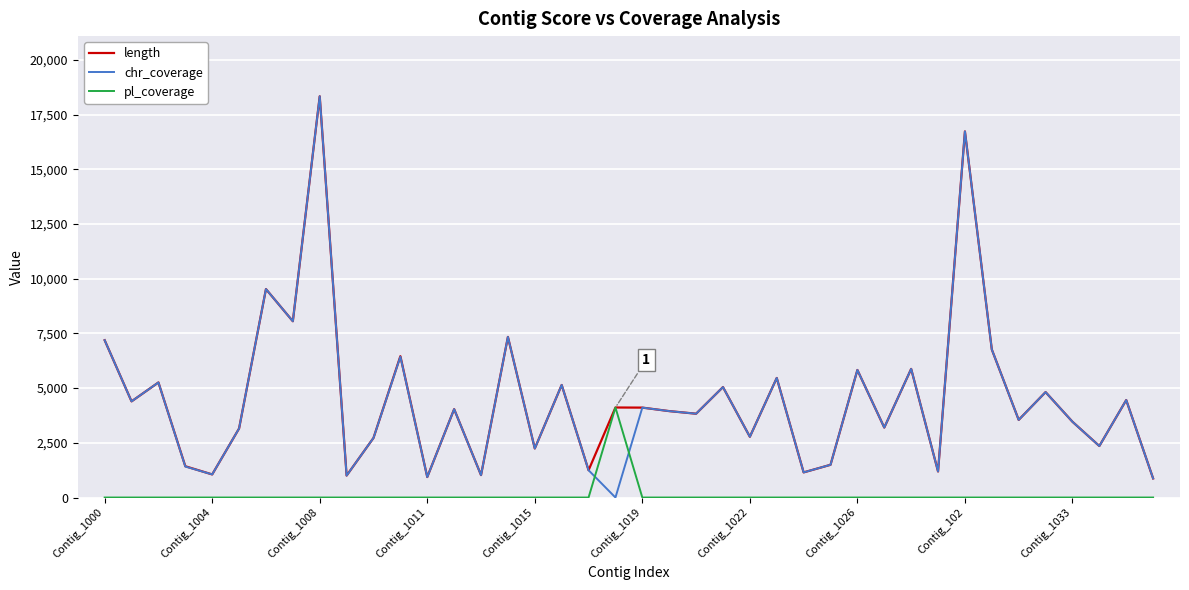

After their last crossing, which series has the higher values: chr_coverage or pl_coverage?

chr_coverage